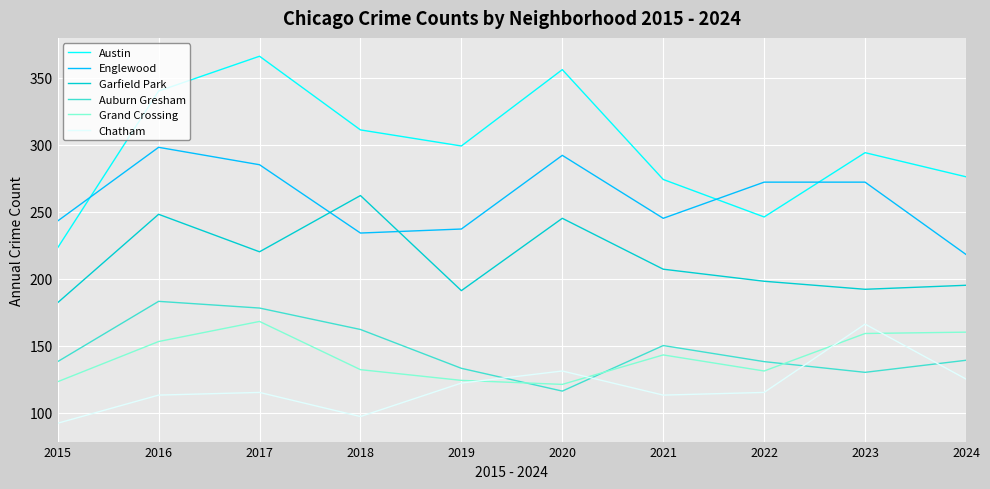

What is the minimum value for Chatham?

92